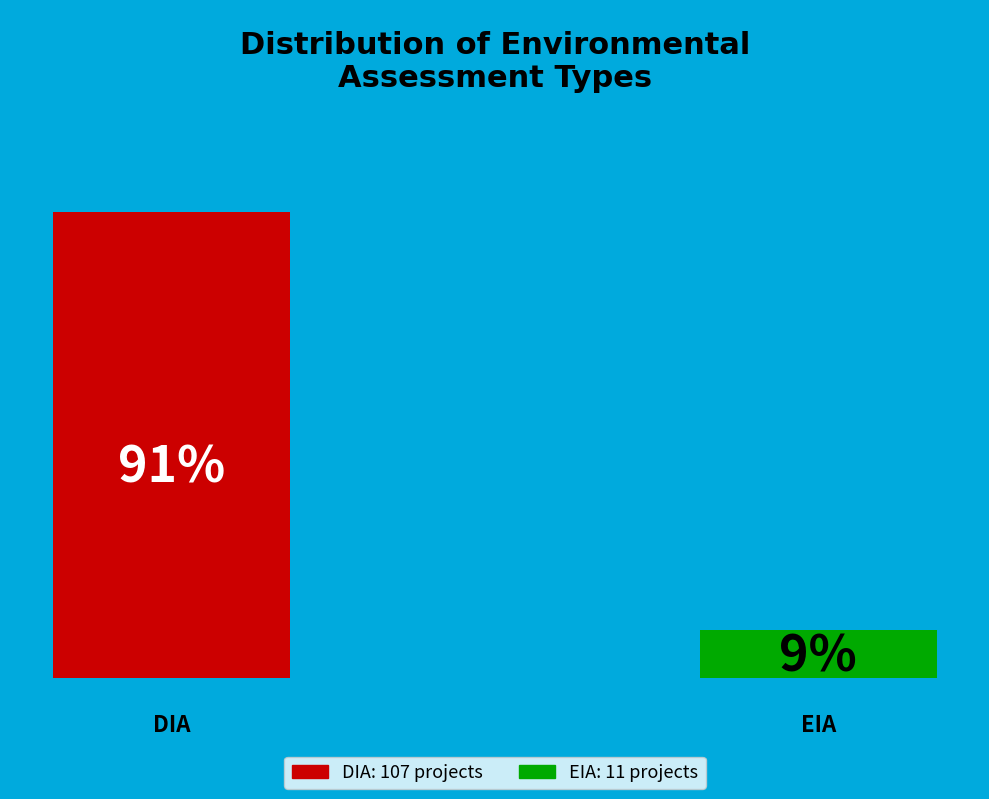

What portion of the pie excludes EIA?

90.7%